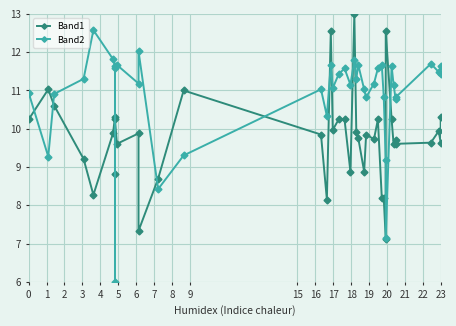

At which category does Band1 reach its first local valley?

4